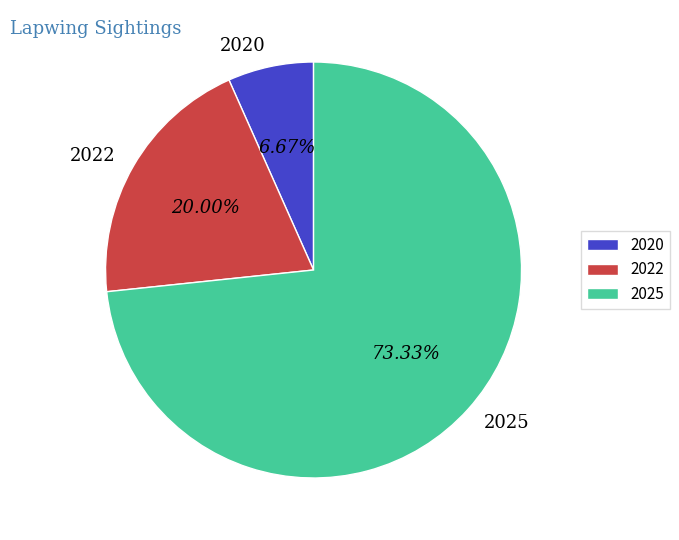

What is the ratio of the value at 2020 to the value at 2025?

0.1